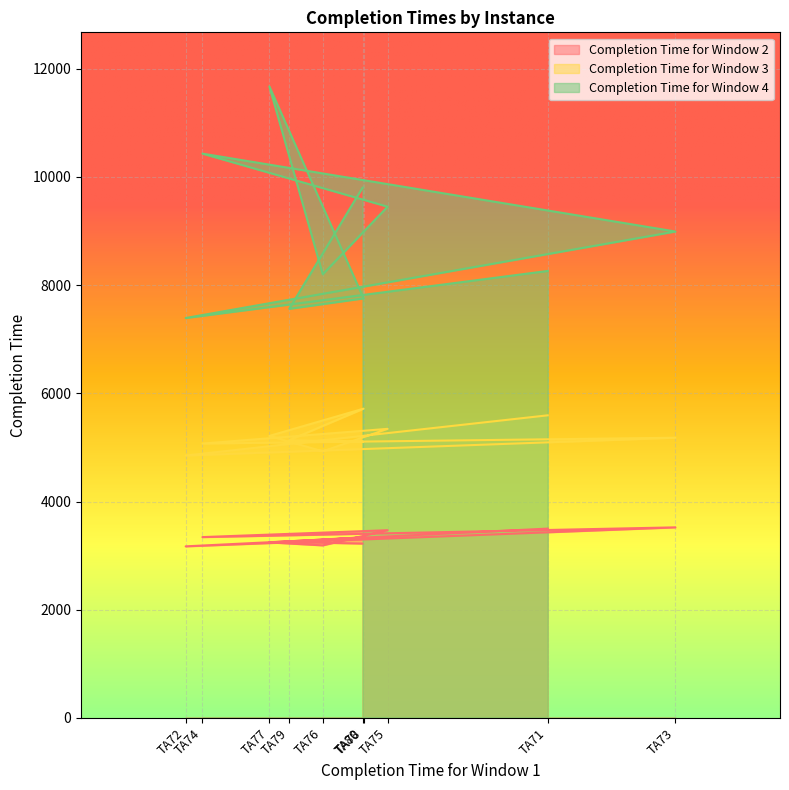

Read the Completion Time for Window 3 value at TA74.

5072